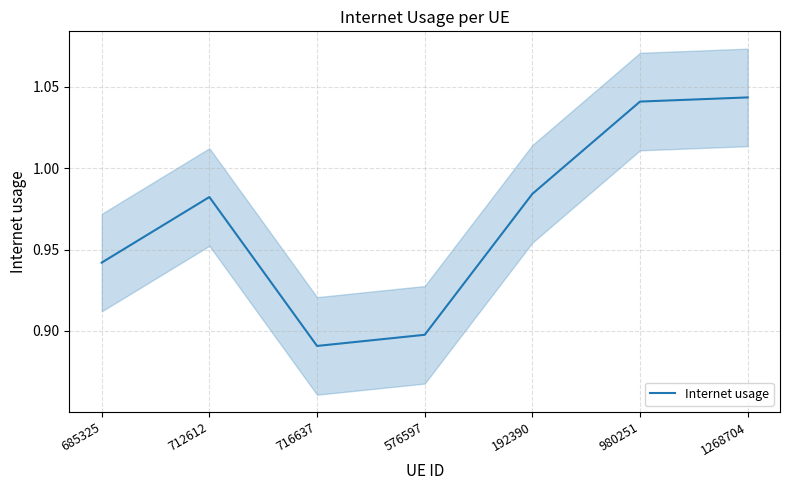

Is it true that the value at 980251 is 1.0?

True